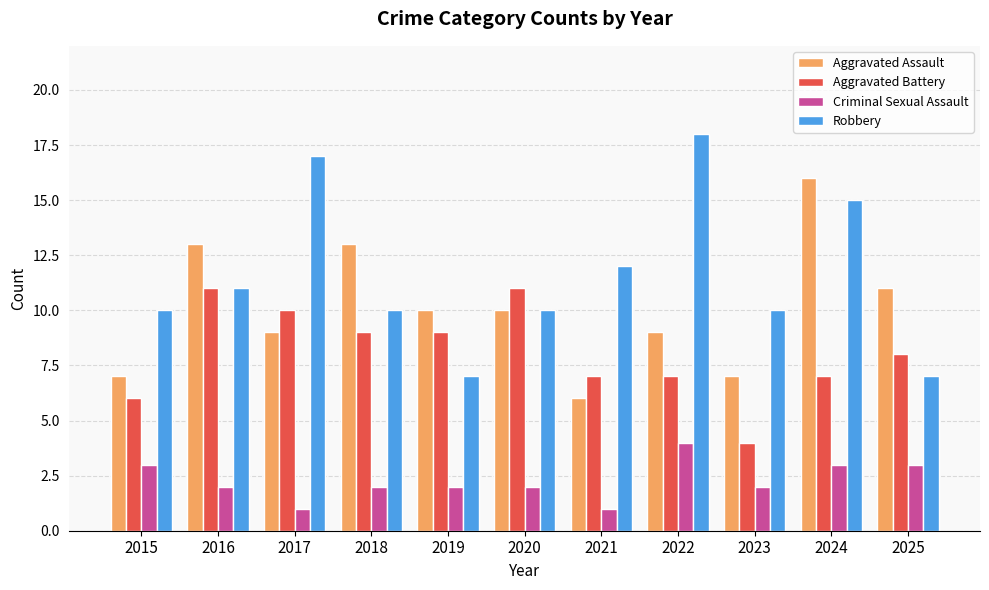

What is the value of the Aggravated Assault bar at the 6th from the left?

10